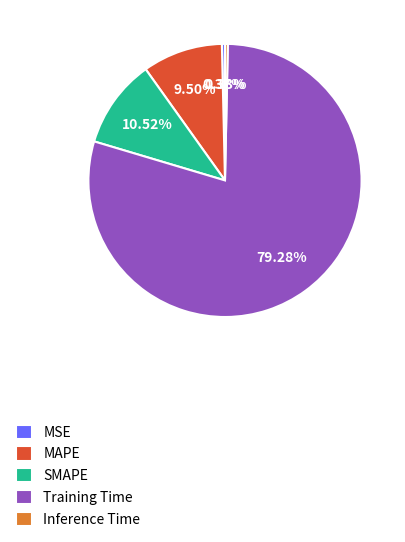

Is MSE the majority of the pie?

No